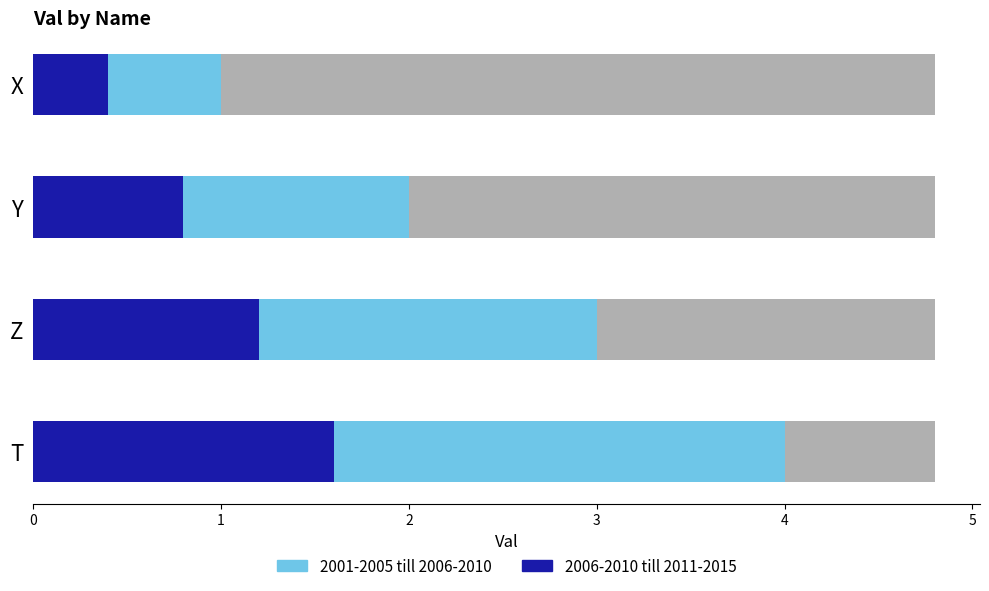

Which series has the widest spread of values?

2001-2005 till 2006-2010